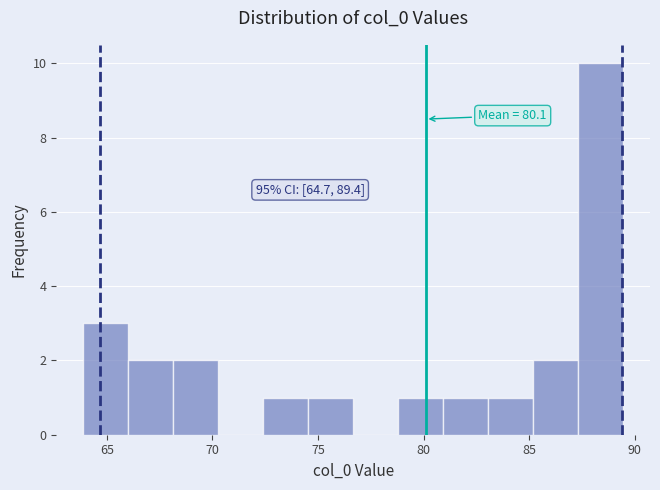

Over which range of the x-axis is the bar tallest?

87.5 to 89.5